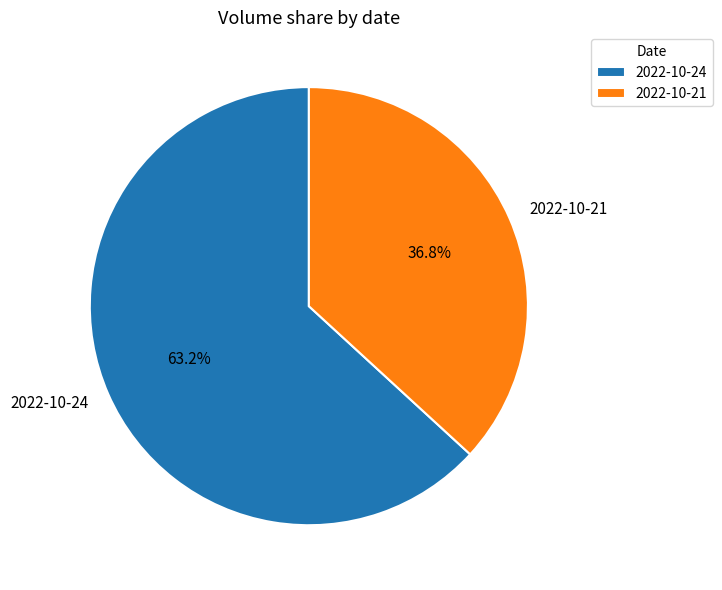

Combined, do 2022-10-24 and 2022-10-21 account for over 50%?

Yes